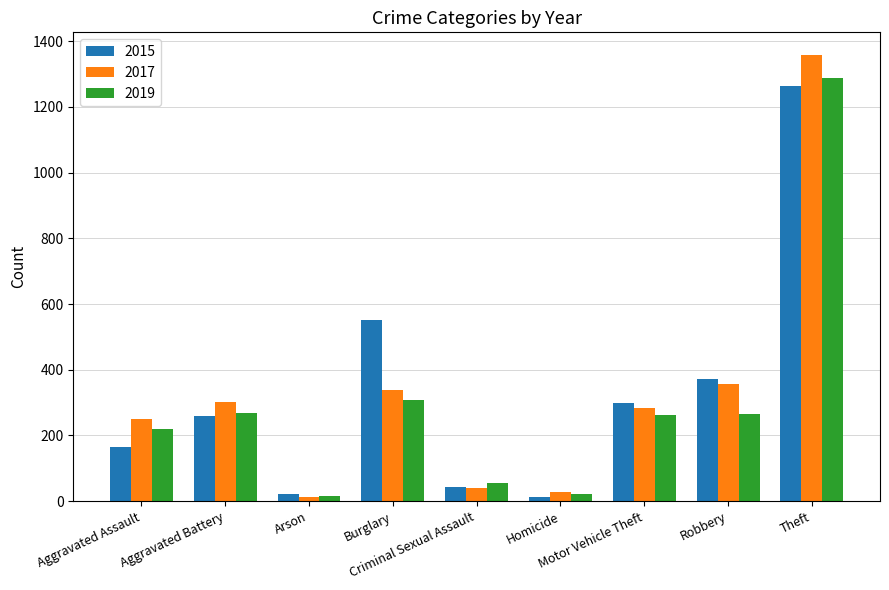

The 2017 series shows 1359 at Theft. True or false?

True